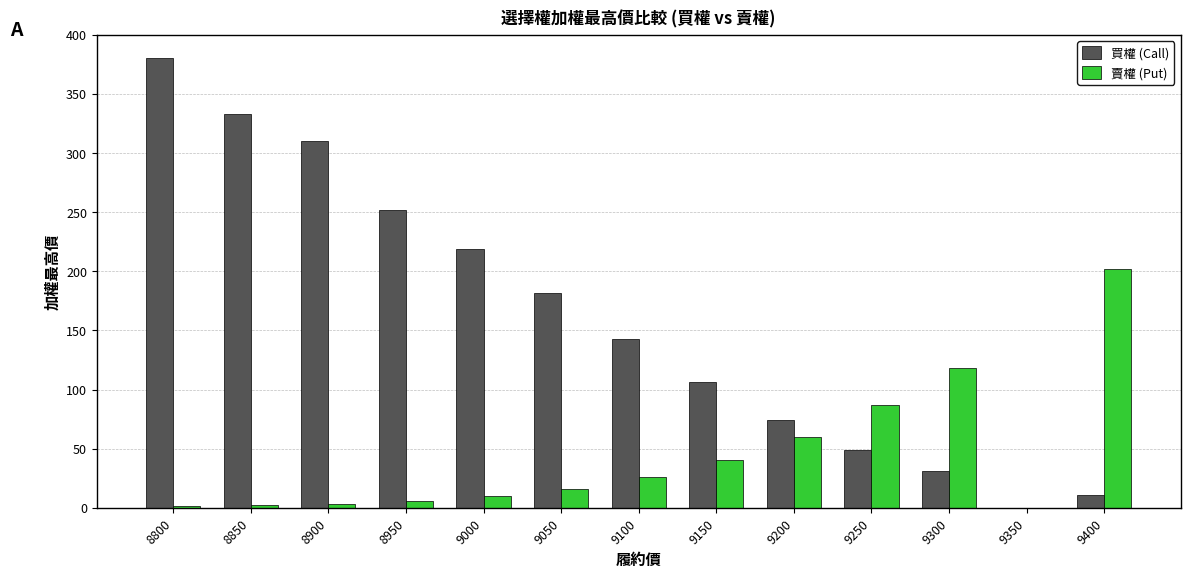

What is the sum of all 賣權 (Put) values?

570.9